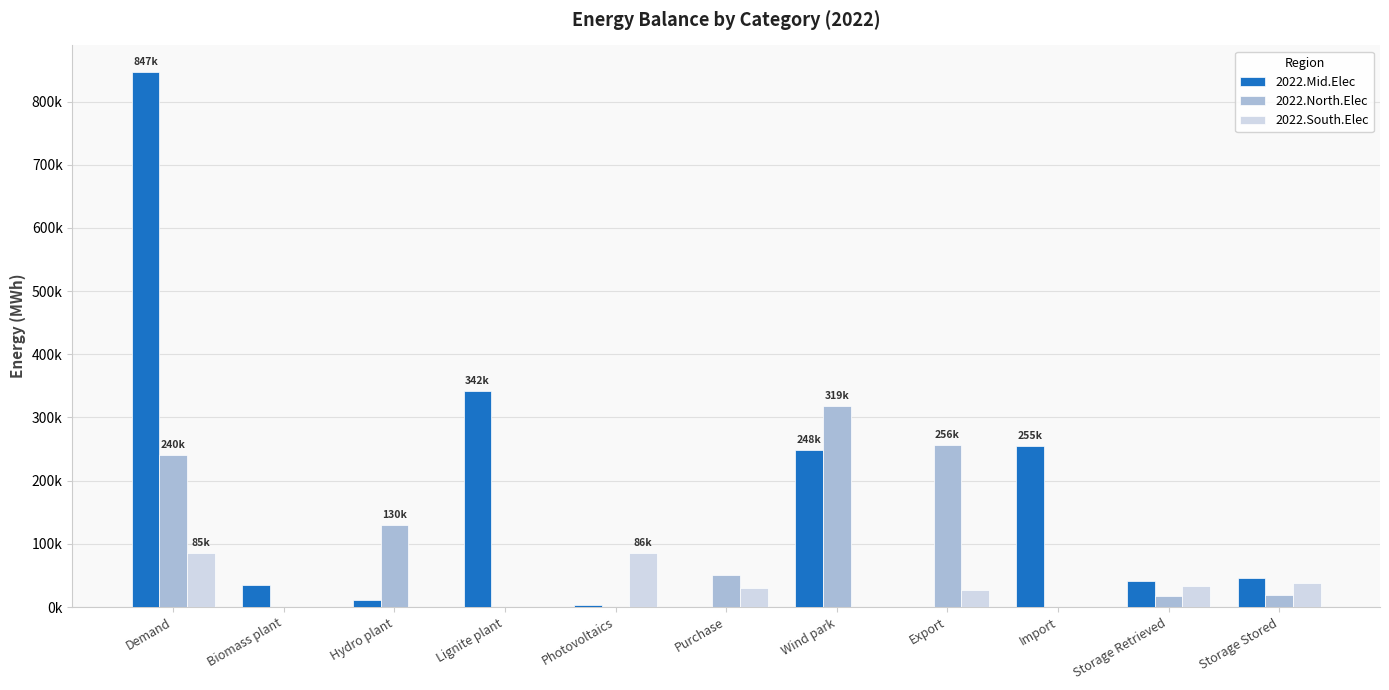

What are all the series names shown in the legend?

2022.Mid.Elec, 2022.North.Elec, 2022.South.Elec